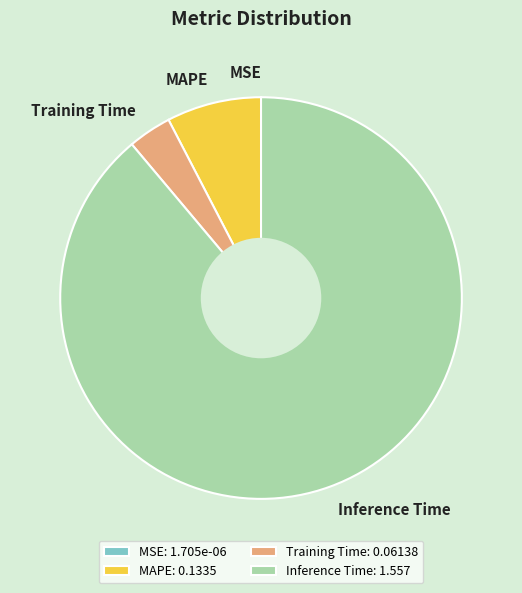

Between MAPE and Training Time, which is larger?

MAPE